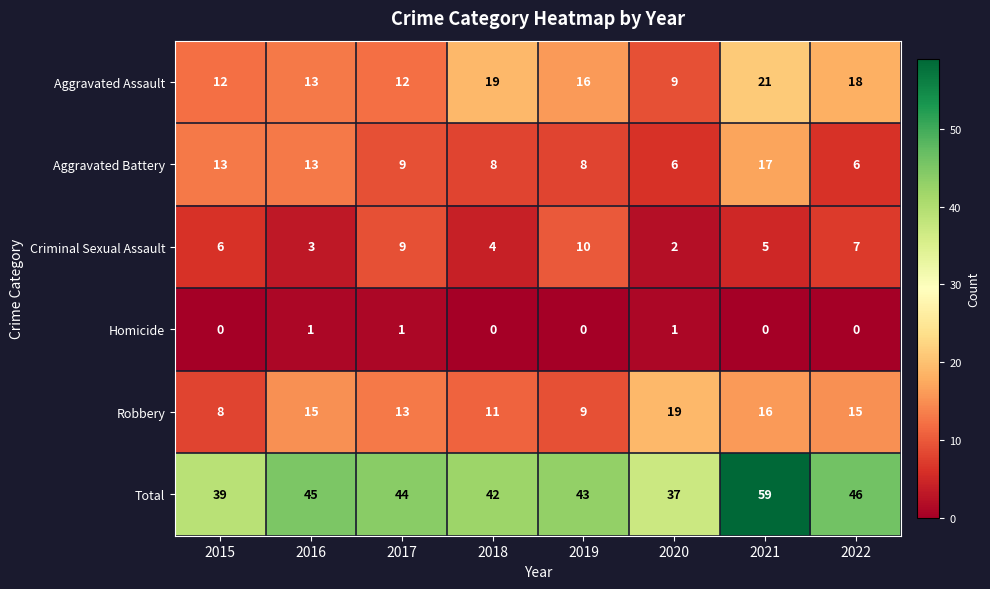

Which series has the largest total across all categories?

Total